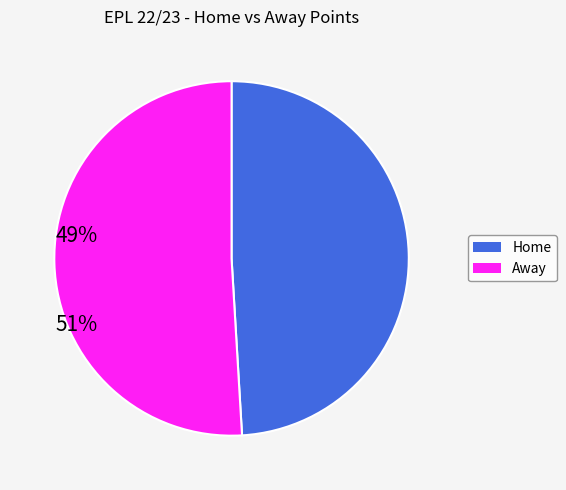

Is there any slice that represents more than half of the pie?

Yes